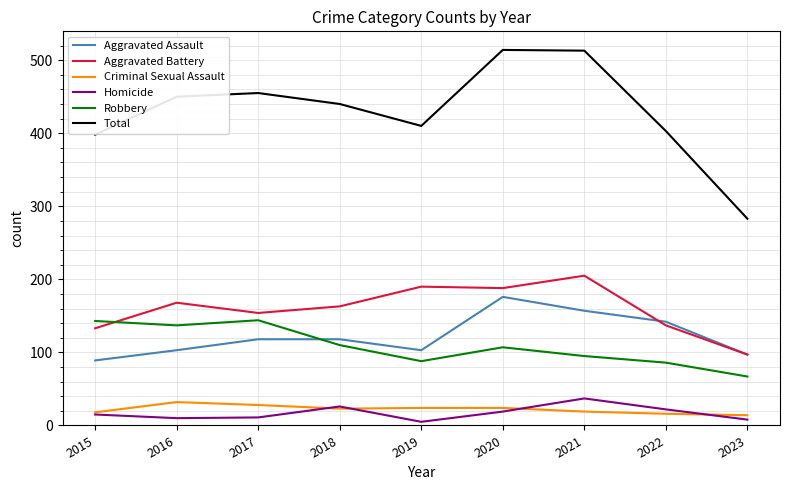

Between 2015 and 2021, which series saw the biggest shift?

Total